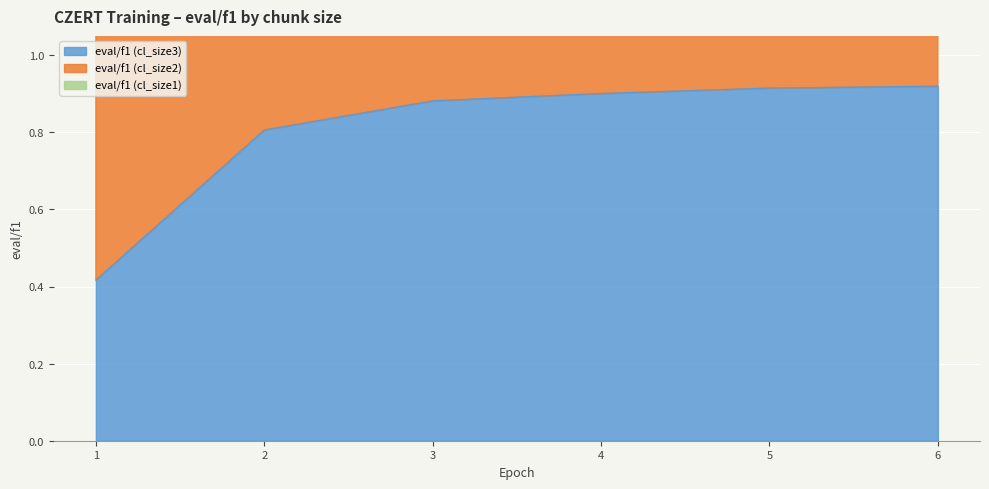

Which series has the widest spread of values?

eval/f1 (cl_size2)